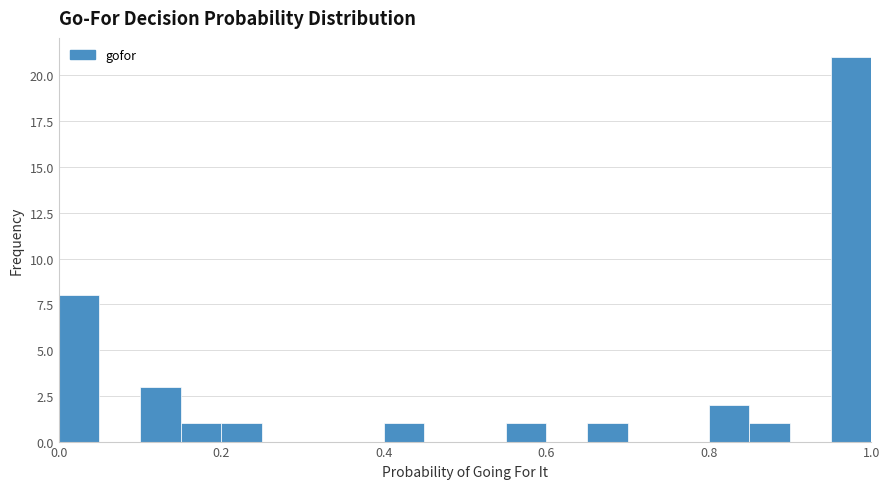

Read against the x-axis, roughly where is the centre of the tallest bar?

0.98